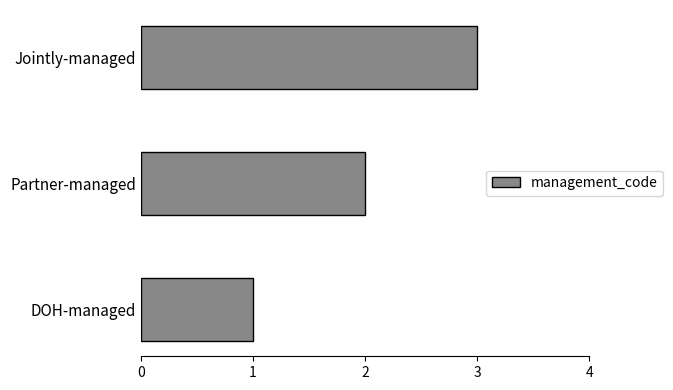

What is the maximum value shown in the chart?

3